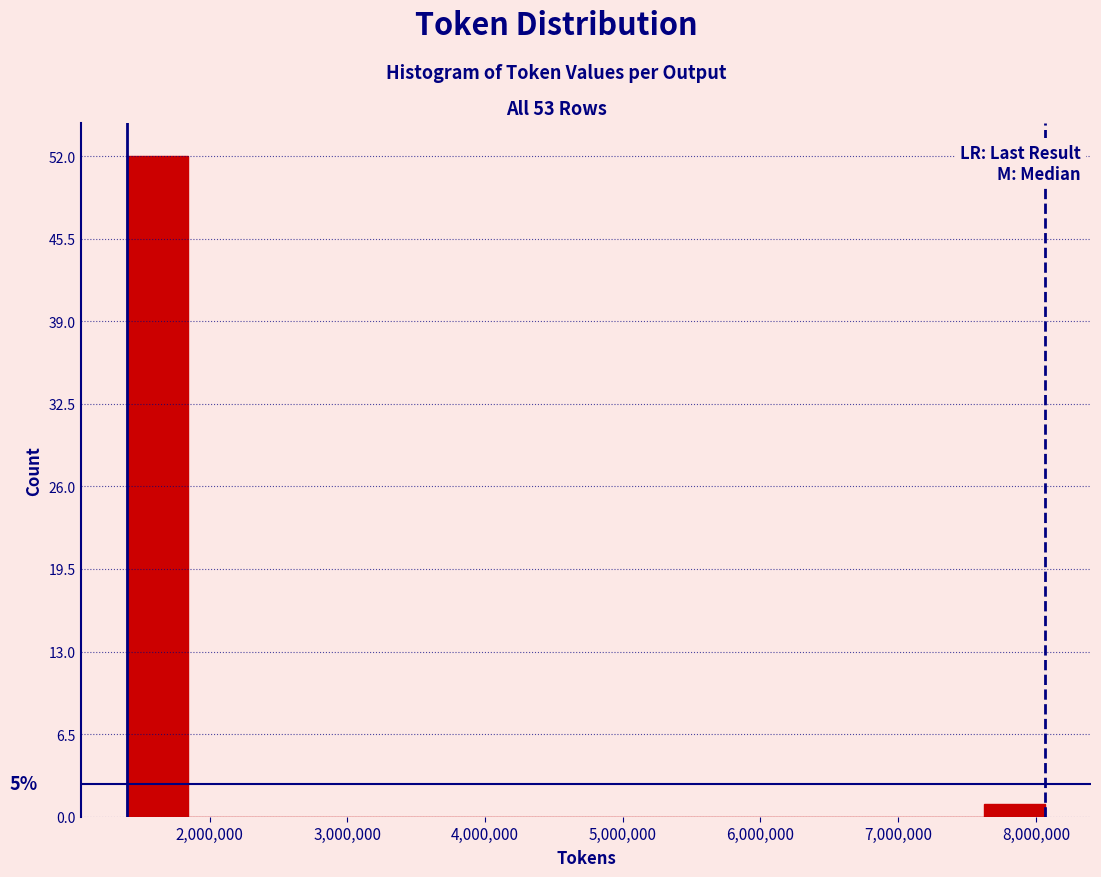

Which range on the x-axis has the tallest bar?

1400000 to 1800000